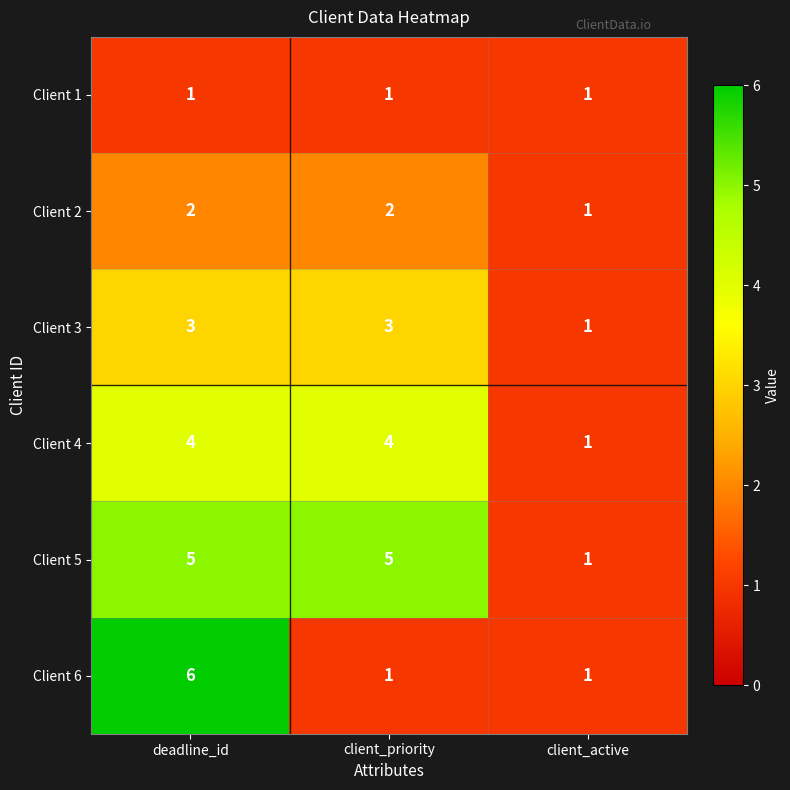

Which series has the largest total across all categories?

Client 5